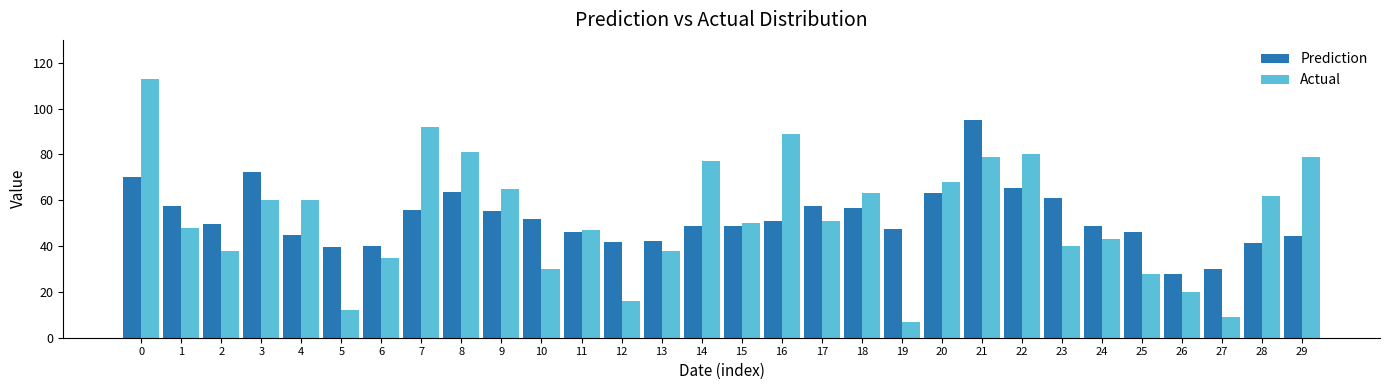

The Actual series shows 50.0 at 15. True or false?

True